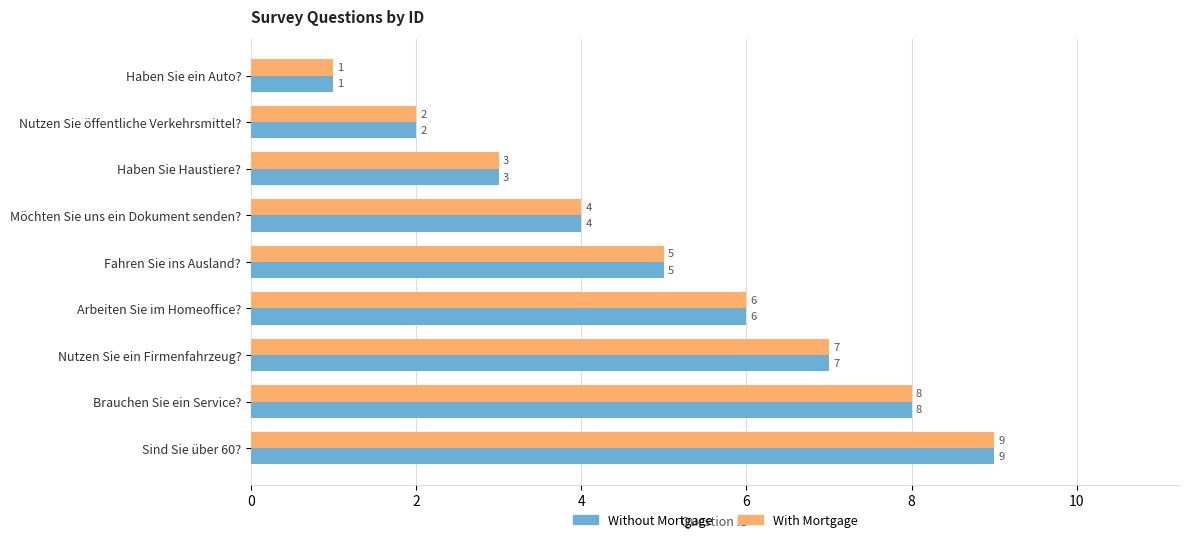

What is the difference between the maximum and minimum values in the Without Mortgage series?

8